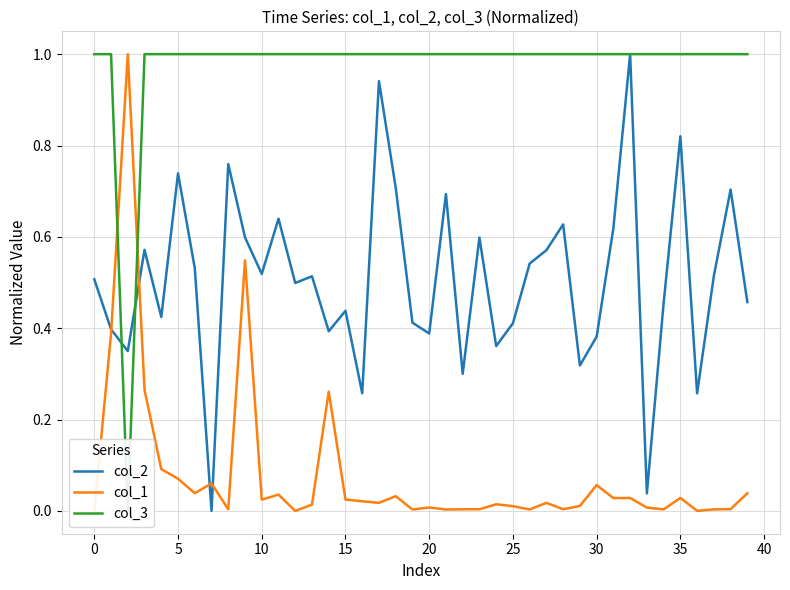

What is the value of the col_3 point at the 2nd from the left?

1.0